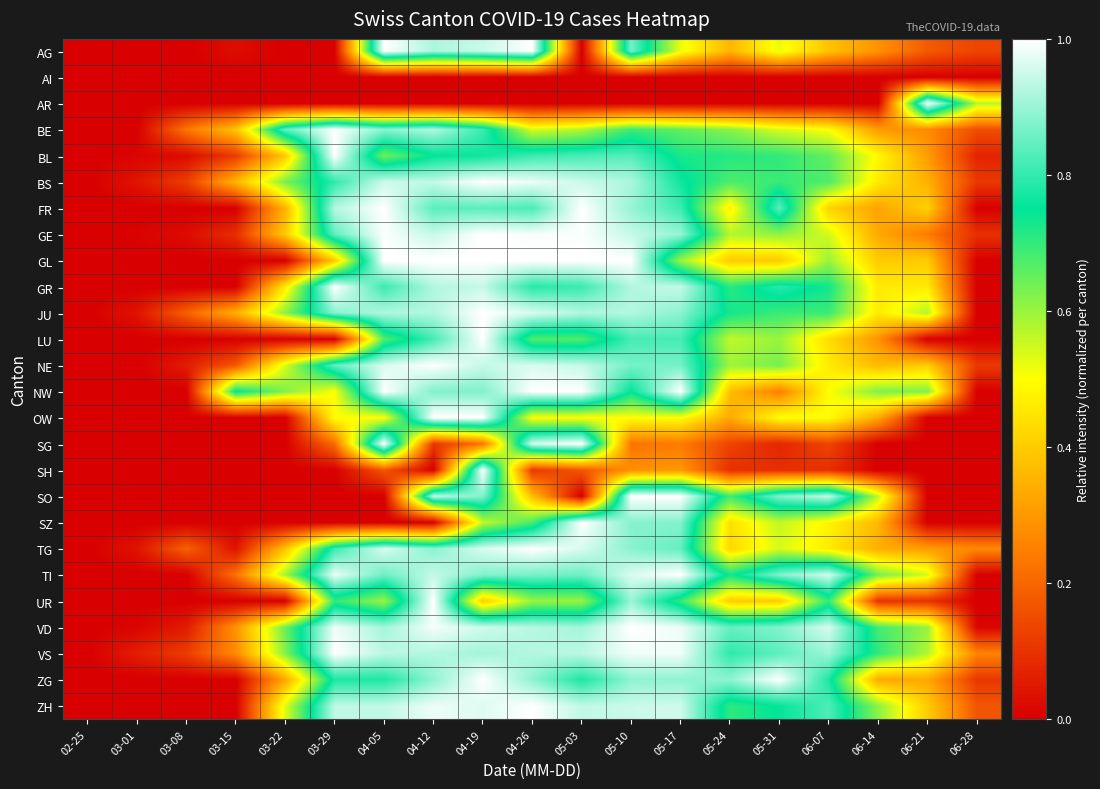

Reading right to left, list all the values displayed in this chart.

AG: 06-28=0.1	06-21=0.2	06-14=0.3	06-07=0.4	05-31=0.5	05-24=0.4	05-17=0.5	05-10=0.9	05-03=0.0	04-26=1.0	04-19=0.9	04-12=0.9	04-05=1.0	03-29=0.0	03-22=0.0	03-15=0.0	03-08=0.0	03-01=0.0	02-25=0.0
AI: 06-28=0.0	06-21=0.0	06-14=0.0	06-07=0.0	05-31=0.0	05-24=0.0	05-17=0.0	05-10=0.0	05-03=0.0	04-26=0.0	04-19=0.0	04-12=0.0	04-05=0.0	03-29=0.0	03-22=0.0	03-15=0.0	03-08=0.0	03-01=0.0	02-25=0.0
AR: 06-28=0.6	06-21=1.0	06-14=0.0	06-07=0.0	05-31=0.0	05-24=0.0	05-17=0.0	05-10=0.0	05-03=0.0	04-26=0.0	04-19=0.0	04-12=0.0	04-05=0.0	03-29=0.0	03-22=0.0	03-15=0.0	03-08=0.0	03-01=0.0	02-25=0.0
BE: 06-28=0.2	06-21=0.3	06-14=0.3	06-07=0.5	05-31=0.5	05-24=0.6	05-17=0.7	05-10=0.7	05-03=0.6	04-26=0.5	04-19=0.8	04-12=0.9	04-05=0.9	03-29=1.0	03-22=0.8	03-15=0.4	03-08=0.2	03-01=0.0	02-25=0.0
BL: 06-28=0.1	06-21=0.3	06-14=0.5	06-07=0.7	05-31=0.7	05-24=0.7	05-17=0.7	05-10=0.8	05-03=0.8	04-26=0.8	04-19=0.8	04-12=0.8	04-05=0.6	03-29=1.0	03-22=0.4	03-15=0.1	03-08=0.0	03-01=0.0	02-25=0.0
BS: 06-28=0.1	06-21=0.3	06-14=0.5	06-07=0.7	05-31=0.7	05-24=0.7	05-17=0.8	05-10=0.9	05-03=0.9	04-26=1.0	04-19=1.0	04-12=0.9	04-05=0.9	03-29=0.8	03-22=0.6	03-15=0.4	03-08=0.1	03-01=0.0	02-25=0.0
FR: 06-28=0.0	06-21=0.4	06-14=0.3	06-07=0.4	05-31=0.8	05-24=0.5	05-17=0.8	05-10=0.9	05-03=1.0	04-26=0.8	04-19=0.8	04-12=0.8	04-05=1.0	03-29=0.9	03-22=0.4	03-15=0.0	03-08=0.0	03-01=0.0	02-25=0.0
GE: 06-28=0.1	06-21=0.2	06-14=0.3	06-07=0.5	05-31=0.6	05-24=0.6	05-17=0.9	05-10=0.9	05-03=1.0	04-26=1.0	04-19=1.0	04-12=0.9	04-05=1.0	03-29=0.8	03-22=0.4	03-15=0.1	03-08=0.0	03-01=0.0	02-25=0.0
GL: 06-28=0.0	06-21=0.4	06-14=0.4	06-07=0.6	05-31=0.4	05-24=0.4	05-17=0.6	05-10=1.0	05-03=1.0	04-26=1.0	04-19=1.0	04-12=1.0	04-05=1.0	03-29=0.4	03-22=0.0	03-15=0.0	03-08=0.0	03-01=0.0	02-25=0.0
GR: 06-28=0.0	06-21=0.5	06-14=0.5	06-07=0.7	05-31=0.8	05-24=0.7	05-17=0.9	05-10=0.9	05-03=0.8	04-26=0.8	04-19=0.9	04-12=0.9	04-05=0.8	03-29=1.0	03-22=0.5	03-15=0.0	03-08=0.0	03-01=0.0	02-25=0.0
JU: 06-28=0.0	06-21=0.6	06-14=0.5	06-07=0.7	05-31=0.7	05-24=0.7	05-17=0.9	05-10=0.9	05-03=0.9	04-26=1.0	04-19=1.0	04-12=0.9	04-05=0.9	03-29=0.9	03-22=0.6	03-15=0.3	03-08=0.2	03-01=0.0	02-25=0.0
LU: 06-28=0.0	06-21=0.0	06-14=0.3	06-07=0.4	05-31=0.6	05-24=0.6	05-17=0.8	05-10=0.8	05-03=0.7	04-26=0.7	04-19=1.0	04-12=0.8	04-05=0.7	03-29=0.0	03-22=0.0	03-15=0.0	03-08=0.0	03-01=0.0	02-25=0.0
NE: 06-28=0.1	06-21=0.4	06-14=0.4	06-07=0.5	05-31=0.6	05-24=0.6	05-17=0.9	05-10=0.9	05-03=0.9	04-26=1.0	04-19=0.9	04-12=1.0	04-05=1.0	03-29=0.8	03-22=0.5	03-15=0.2	03-08=0.1	03-01=0.0	02-25=0.0
NW: 06-28=0.0	06-21=0.6	06-14=0.6	06-07=0.5	05-31=0.2	05-24=0.4	05-17=1.0	05-10=0.8	05-03=1.0	04-26=1.0	04-19=0.9	04-12=0.9	04-05=1.0	03-29=0.5	03-22=0.6	03-15=0.8	03-08=0.0	03-01=0.0	02-25=0.0
OW: 06-28=0.0	06-21=0.0	06-14=0.3	06-07=0.5	05-31=0.5	05-24=0.3	05-17=0.5	05-10=0.5	05-03=0.5	04-26=0.5	04-19=1.0	04-12=1.0	04-05=0.5	03-29=0.5	03-22=0.0	03-15=0.0	03-08=0.0	03-01=0.0	02-25=0.0
SG: 06-28=0.0	06-21=0.0	06-14=0.0	06-07=0.1	05-31=0.1	05-24=0.1	05-17=0.2	05-10=0.2	05-03=1.0	04-26=1.0	04-19=0.2	04-12=0.1	04-05=1.0	03-29=0.2	03-22=0.0	03-15=0.0	03-08=0.0	03-01=0.0	02-25=0.0
SH: 06-28=0.0	06-21=0.0	06-14=0.0	06-07=0.1	05-31=0.1	05-24=0.1	05-17=0.3	05-10=0.3	05-03=0.2	04-26=0.1	04-19=1.0	04-12=0.0	04-05=0.2	03-29=0.0	03-22=0.0	03-15=0.0	03-08=0.0	03-01=0.0	02-25=0.0
SO: 06-28=0.0	06-21=0.0	06-14=0.6	06-07=0.9	05-31=0.9	05-24=0.7	05-17=1.0	05-10=1.0	05-03=0.0	04-26=0.4	04-19=0.9	04-12=0.9	04-05=0.0	03-29=0.0	03-22=0.0	03-15=0.0	03-08=0.0	03-01=0.0	02-25=0.0
SZ: 06-28=0.0	06-21=0.0	06-14=0.4	06-07=0.5	05-31=0.6	05-24=0.4	05-17=0.9	05-10=0.9	05-03=1.0	04-26=0.7	04-19=0.6	04-12=0.0	04-05=0.0	03-29=0.0	03-22=0.0	03-15=0.0	03-08=0.0	03-01=0.0	02-25=0.0
TG: 06-28=0.3	06-21=0.3	06-14=0.3	06-07=0.5	05-31=0.5	05-24=0.4	05-17=0.8	05-10=0.9	05-03=1.0	04-26=1.0	04-19=1.0	04-12=0.9	04-05=1.0	03-29=0.8	03-22=0.4	03-15=0.0	03-08=0.2	03-01=0.0	02-25=0.0
TI: 06-28=0.0	06-21=0.5	06-14=0.6	06-07=1.0	05-31=0.9	05-24=0.7	05-17=1.0	05-10=1.0	05-03=0.9	04-26=0.9	04-19=0.9	04-12=0.9	04-05=0.9	03-29=1.0	03-22=0.6	03-15=0.2	03-08=0.0	03-01=0.0	02-25=0.0
UR: 06-28=0.0	06-21=0.1	06-14=0.1	06-07=0.7	05-31=0.4	05-24=0.4	05-17=0.7	05-10=0.9	05-03=0.6	04-26=0.6	04-19=0.4	04-12=1.0	04-05=0.6	03-29=0.7	03-22=0.0	03-15=0.0	03-08=0.0	03-01=0.0	02-25=0.0
VD: 06-28=0.0	06-21=0.6	06-14=0.7	06-07=1.0	05-31=0.9	05-24=0.8	05-17=1.0	05-10=1.0	05-03=0.9	04-26=0.9	04-19=1.0	04-12=1.0	04-05=0.9	03-29=1.0	03-22=0.6	03-15=0.3	03-08=0.1	03-01=0.0	02-25=0.0
VS: 06-28=0.3	06-21=0.6	06-14=0.7	06-07=0.9	05-31=0.8	05-24=0.8	05-17=1.0	05-10=1.0	05-03=0.9	04-26=0.9	04-19=0.9	04-12=0.9	04-05=0.9	03-29=1.0	03-22=0.6	03-15=0.3	03-08=0.1	03-01=0.1	02-25=0.0
ZG: 06-28=0.1	06-21=0.3	06-14=0.3	06-07=0.8	05-31=1.0	05-24=0.9	05-17=0.9	05-10=0.9	05-03=0.8	04-26=0.9	04-19=1.0	04-12=0.9	04-05=0.8	03-29=0.8	03-22=0.3	03-15=0.0	03-08=0.0	03-01=0.0	02-25=0.0
ZH: 06-28=0.2	06-21=0.4	06-14=0.6	06-07=0.8	05-31=0.8	05-24=0.7	05-17=1.0	05-10=0.9	05-03=0.9	04-26=1.0	04-19=1.0	04-12=1.0	04-05=0.9	03-29=0.9	03-22=0.5	03-15=0.0	03-08=0.0	03-01=0.0	02-25=0.0